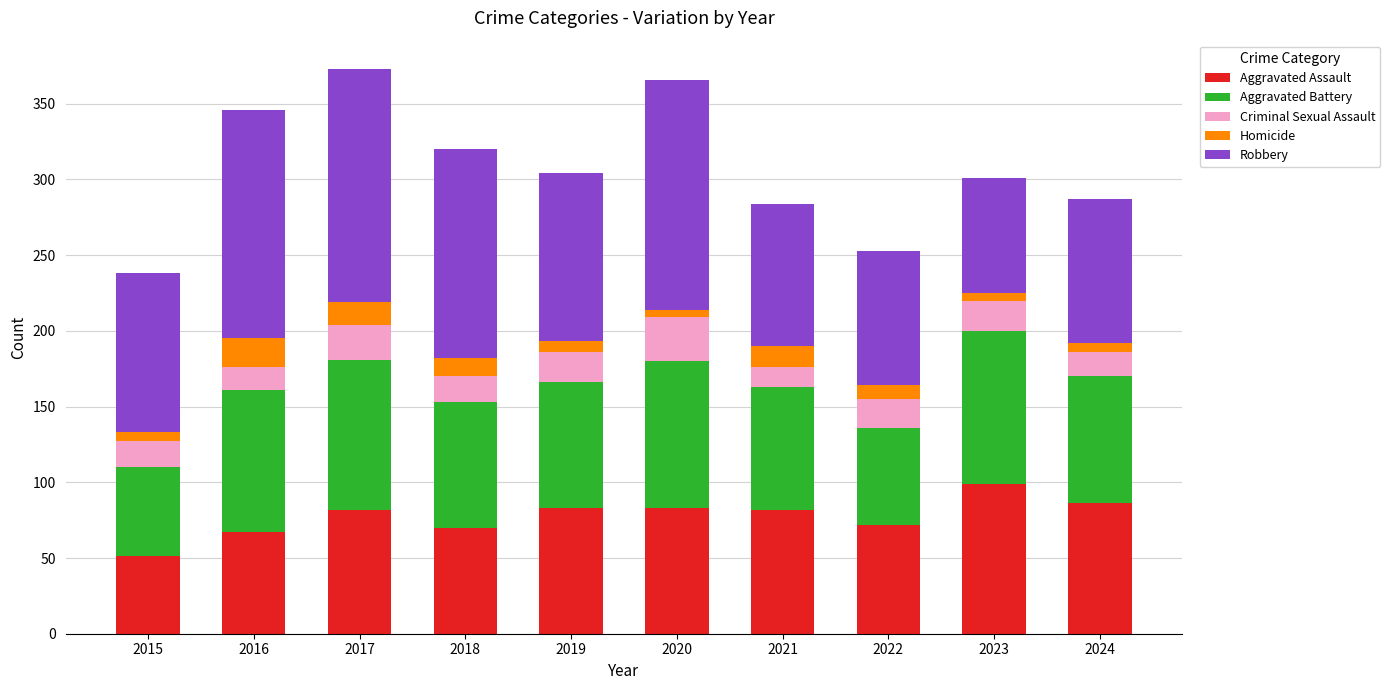

What is the difference between the second highest and minimum values in the Aggravated Assault series?

35